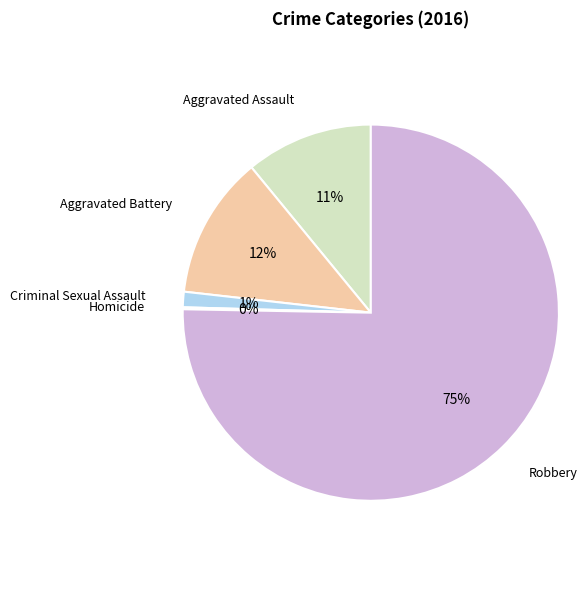

What is the largest slice in the pie chart?

Robbery